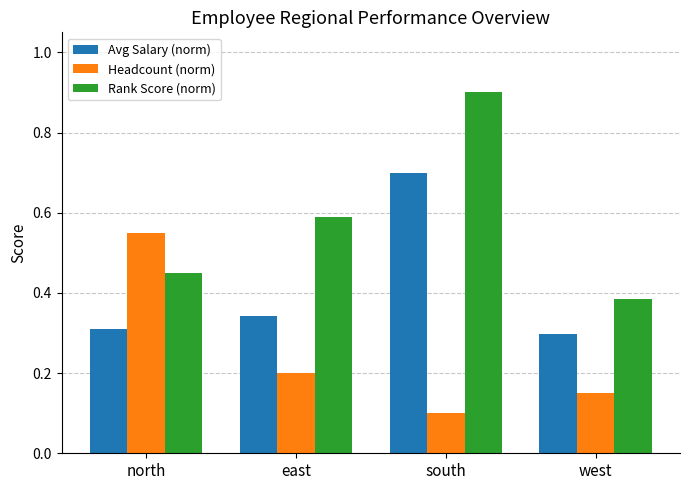

Which category has the lowest value across all series?

south